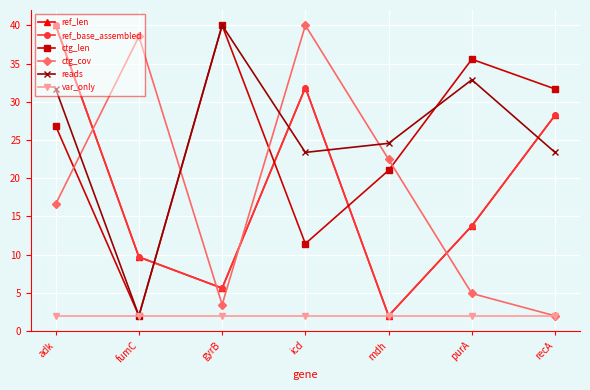

The ctg_cov series shows 55.4 at fumC. True or false?

False